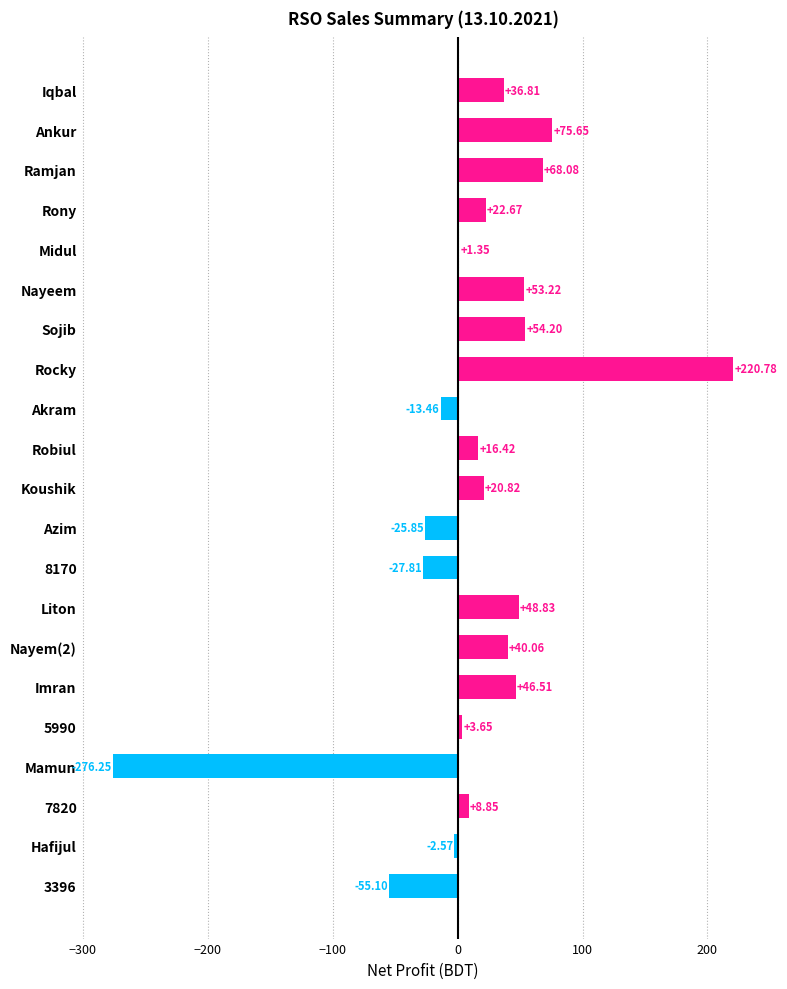

Count the number of values greater than 20.

11